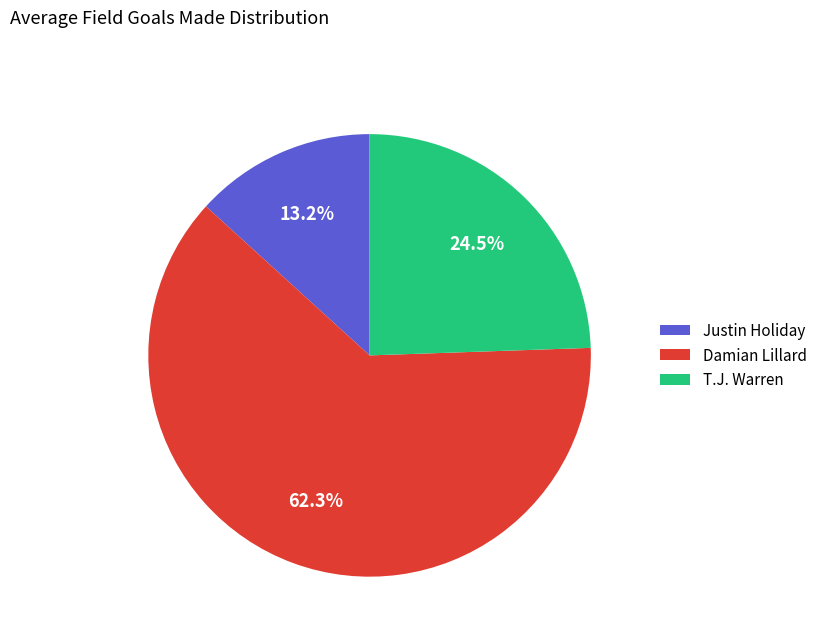

Is Justin Holiday the majority of the pie?

No